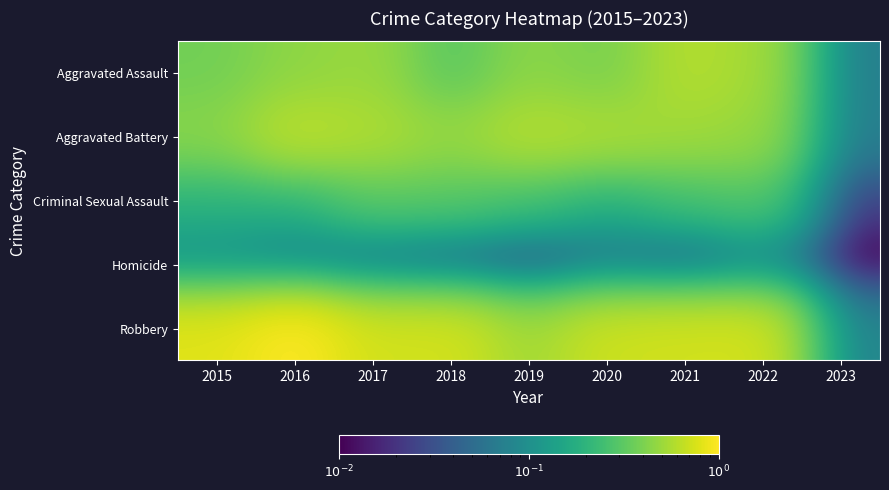

Which series has the largest range (max minus min)?

Robbery